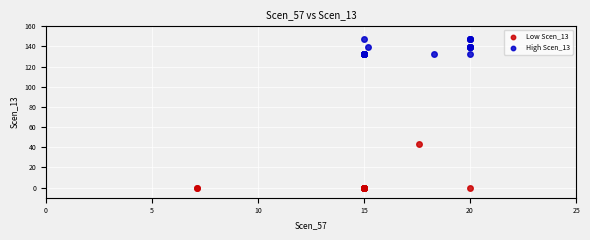

Which series contains the lowest Y value?

Low Scen_13